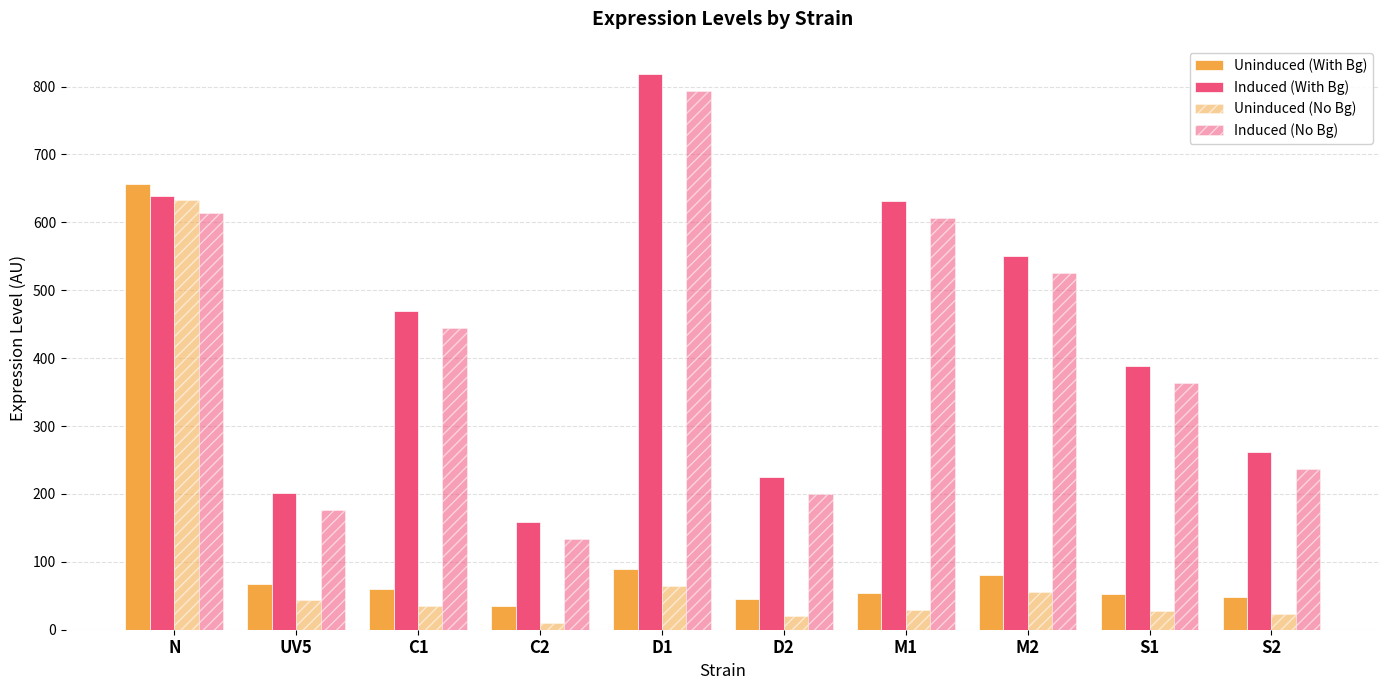

True or false: Uninduced (With Bg) has a value of 80.0 at M2.

True